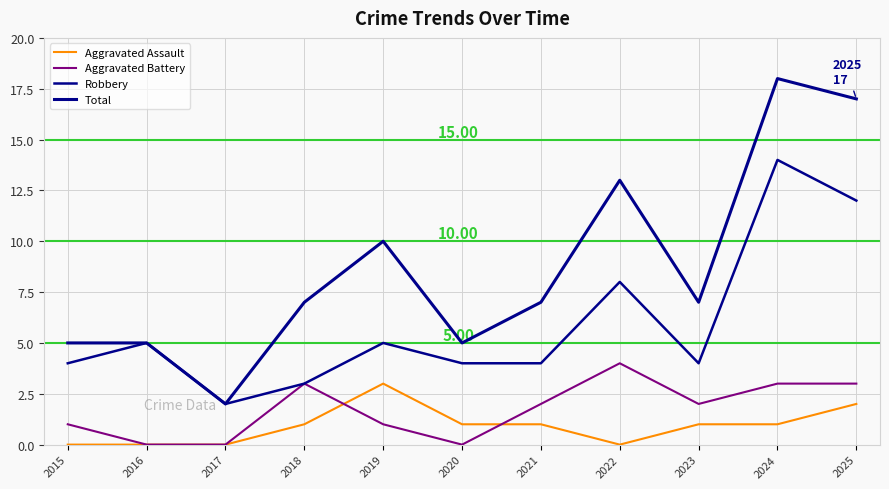

What is the average value of the Robbery series?

6